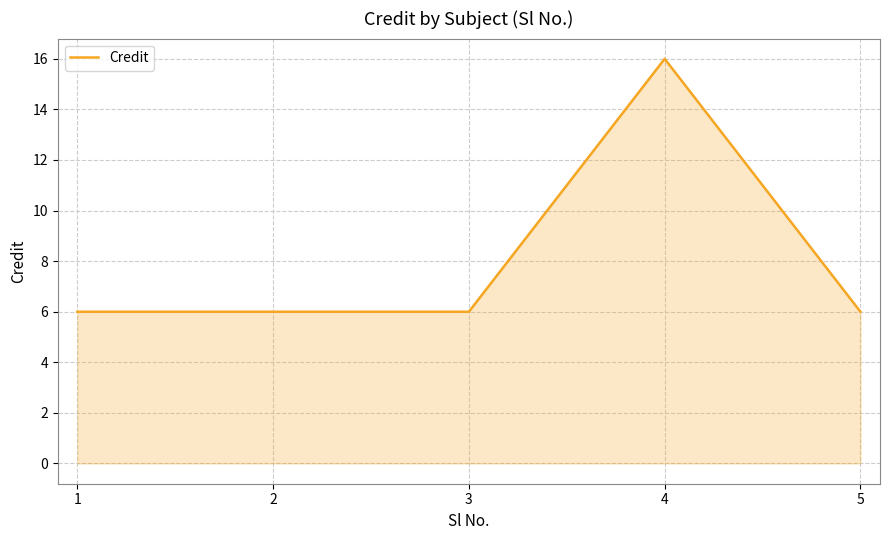

Does the chart display data point markers on the line(s)?

No